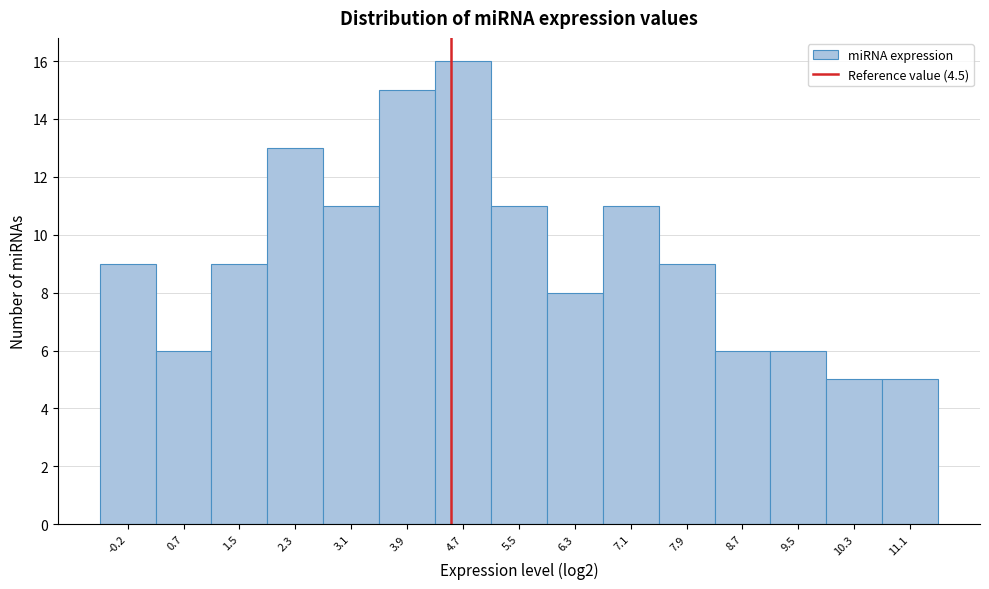

How tall is the bar that spans 9.9 to 10.7 on the x-axis? Neither the bar edges nor the heights are printed on the chart, so give them approximately, as read against the axes.

5